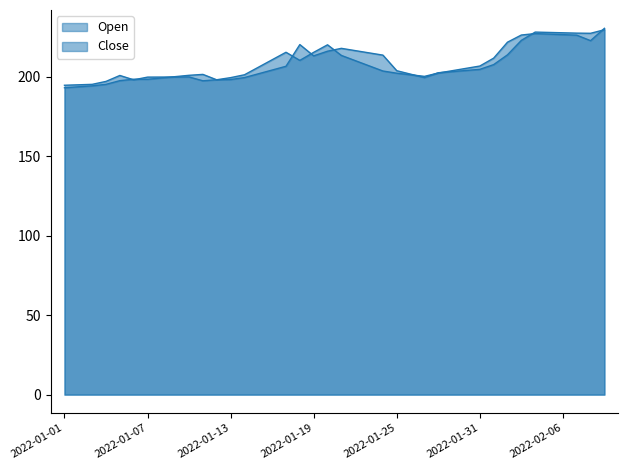

Reading left to right, transcribe all the data shown in this chart.

Open: 2022-01-01=194.7	2022-01-02=195.0	2022-01-03=195.3	2022-01-04=197.1	2022-01-05=200.9	2022-01-06=198.1	2022-01-07=199.8	2022-01-08=199.9	2022-01-09=199.9	2022-01-10=199.9	2022-01-11=197.5	2022-01-12=198.2	2022-01-13=199.5	2022-01-14=201.3	2022-01-15=206.0	2022-01-16=210.8	2022-01-17=215.5	2022-01-18=210.3	2022-01-19=215.4	2022-01-20=220.2	2022-01-21=213.5	2022-01-22=210.2	2022-01-23=206.9	2022-01-24=203.7	2022-01-25=202.3	2022-01-26=201.3	2022-01-27=200.3	2022-01-28=202.4	2022-01-29=203.9	2022-01-30=205.3	2022-01-31=206.8	2022-02-01=211.8	2022-02-02=221.8	2022-02-03=226.3	2022-02-04=227.2	2022-02-05=226.9	2022-02-06=226.6	2022-02-07=226.2	2022-02-08=222.8	2022-02-09=230.5
Close: 2022-01-01=193.1	2022-01-02=193.7	2022-01-03=194.3	2022-01-04=195.3	2022-01-05=197.6	2022-01-06=198.5	2022-01-07=198.4	2022-01-08=199.3	2022-01-09=200.1	2022-01-10=201.0	2022-01-11=201.5	2022-01-12=198.1	2022-01-13=198.3	2022-01-14=199.5	2022-01-15=201.9	2022-01-16=204.3	2022-01-17=206.7	2022-01-18=220.3	2022-01-19=213.2	2022-01-20=216.1	2022-01-21=217.9	2022-01-22=216.5	2022-01-23=215.1	2022-01-24=213.7	2022-01-25=203.9	2022-01-26=201.7	2022-01-27=199.5	2022-01-28=202.6	2022-01-29=203.3	2022-01-30=204.0	2022-01-31=204.7	2022-02-01=207.7	2022-02-02=213.9	2022-02-03=223.0	2022-02-04=228.2	2022-02-05=227.9	2022-02-06=227.7	2022-02-07=227.5	2022-02-08=227.4	2022-02-09=229.6